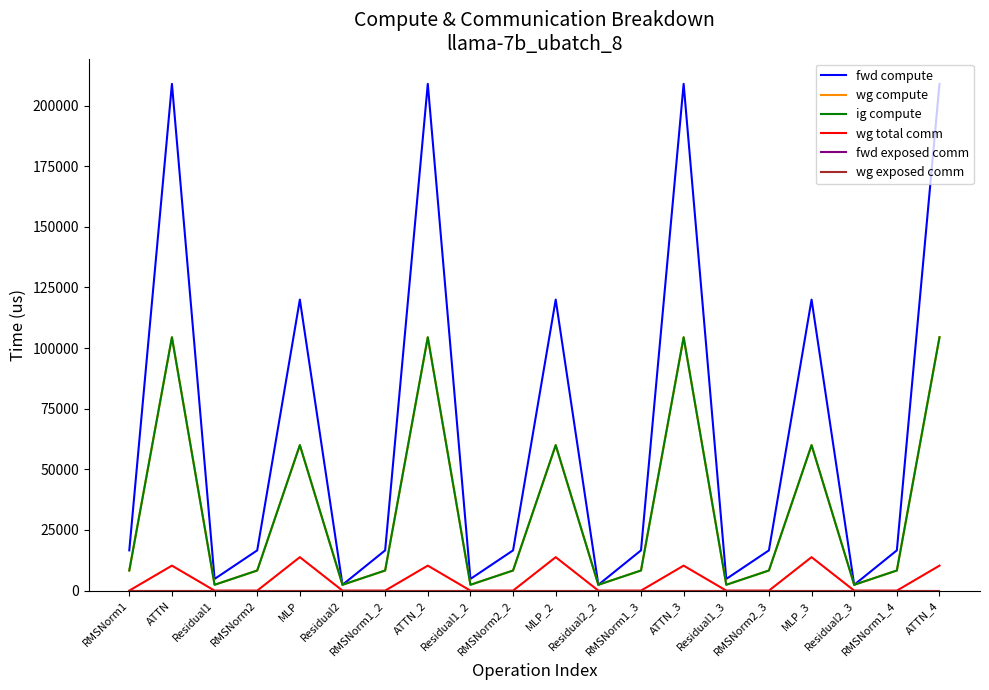

Does the chart display data point markers on the line(s)?

No